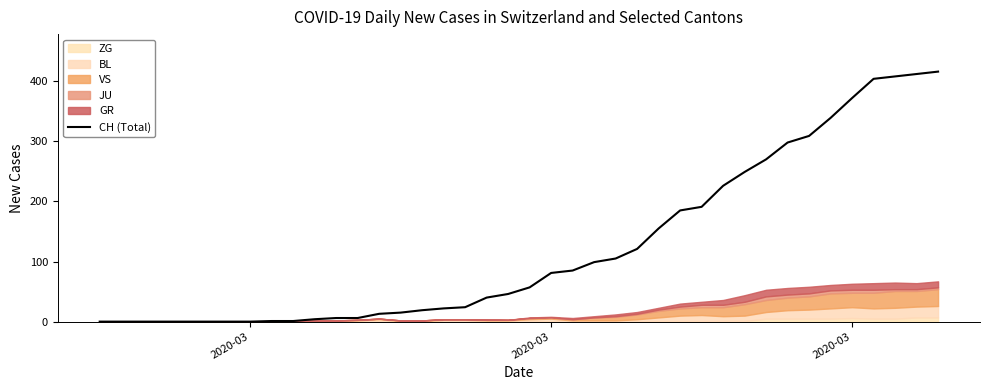

What is the difference between the maximum and minimum values?

416